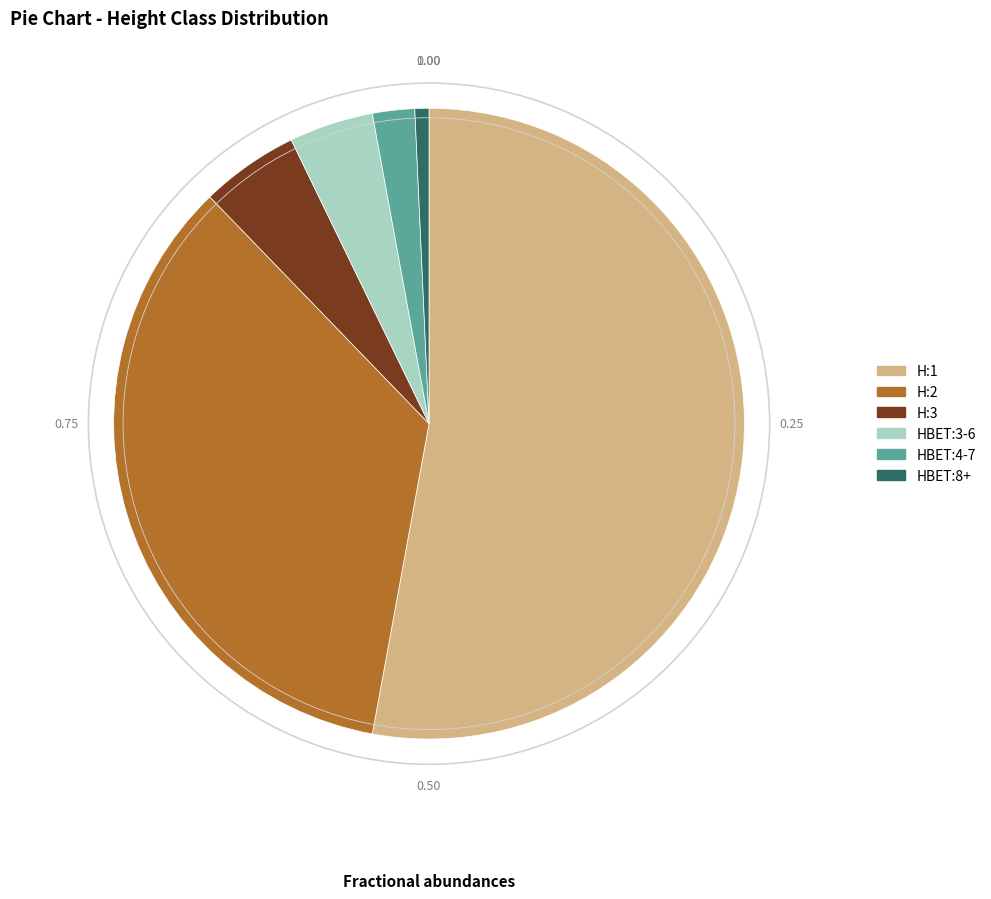

Rank the categories by value from lowest to highest.

HBET:8+, HBET:4-7, HBET:3-6, H:3, H:2, H:1